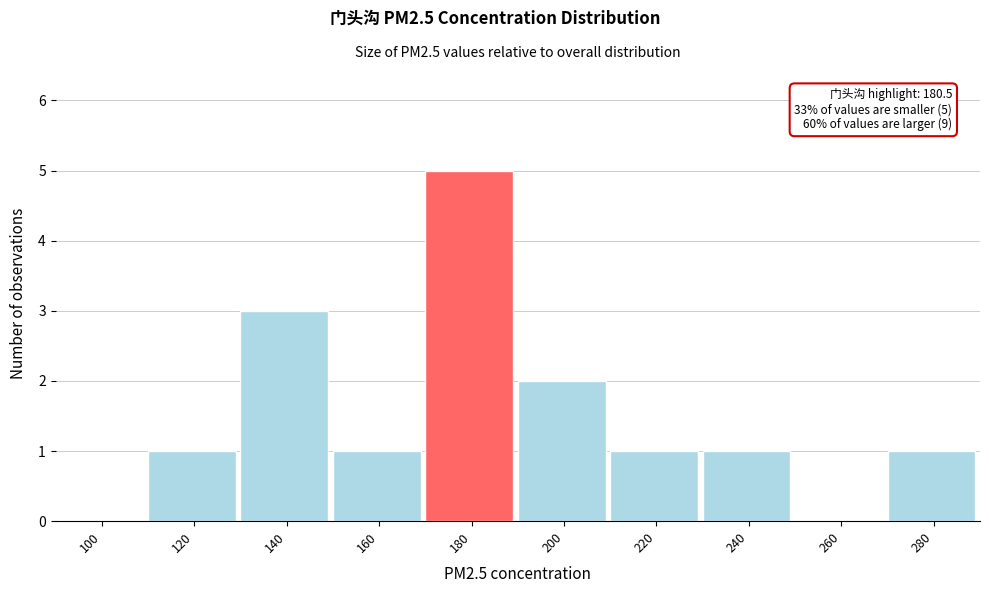

Reading right to left, transcribe all the data shown in this chart.

280=1	260=0	240=1	220=1	200=2	180=5	160=1	140=3	120=1	100=0